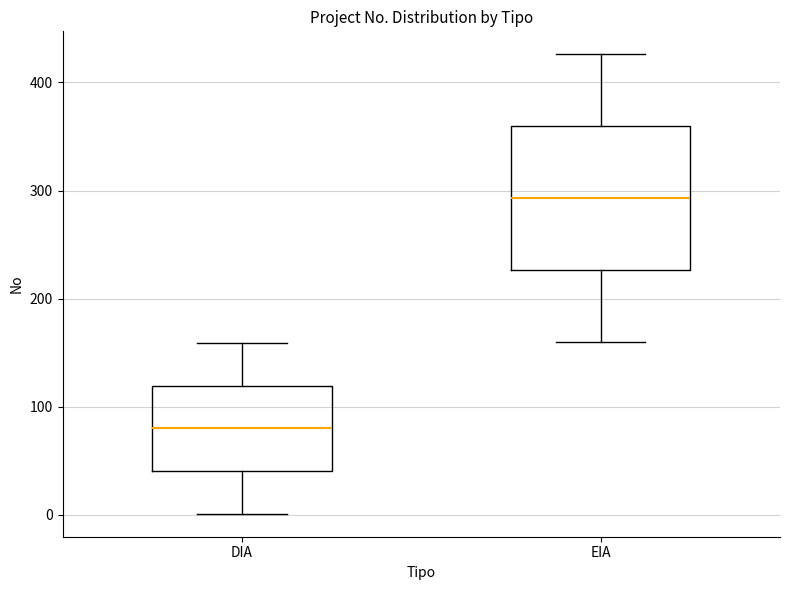

Reading left to right, read every box against the y-axis: the position of its median line, the range the box covers, and the ends of its whiskers. The values are not printed on the chart, so give them approximately, as read against the axis.

DIA: median 80, box 40 to 120, whiskers 0 to 160
EIA: median 290, box 230 to 360, whiskers 160 to 430